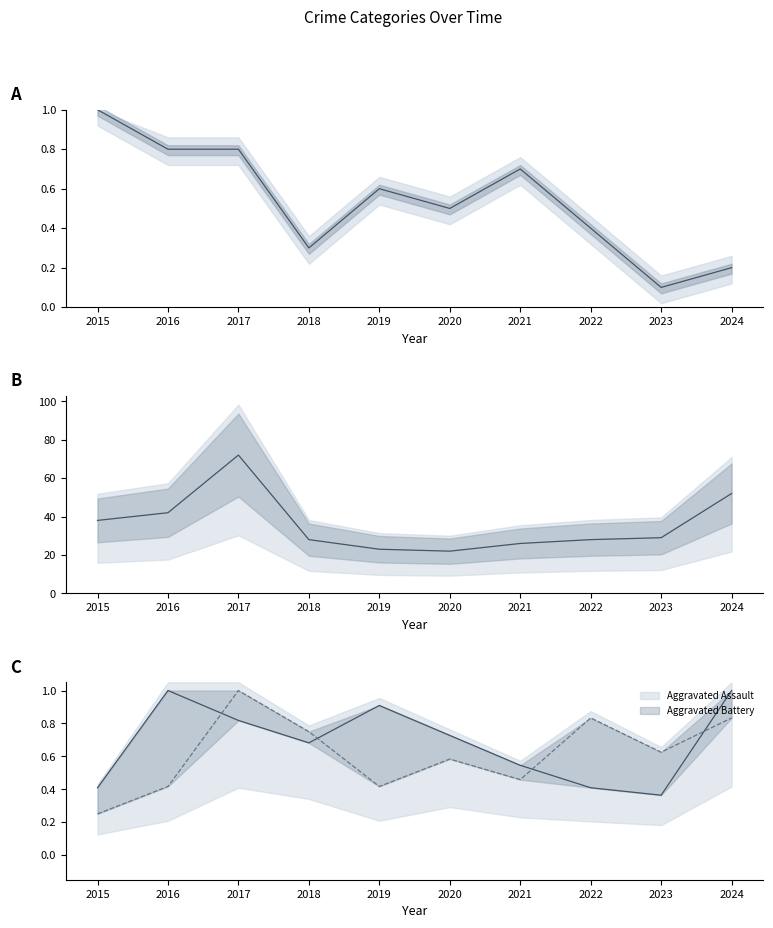

Between 2016 and 2024, which is larger?

2016